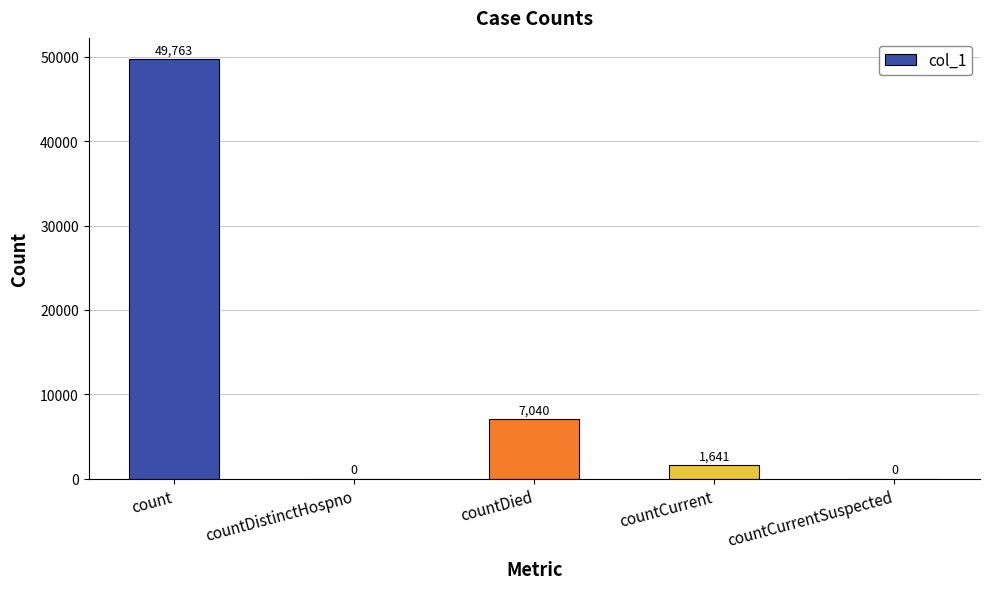

What is the change in value from countDied to countCurrent?

-5399